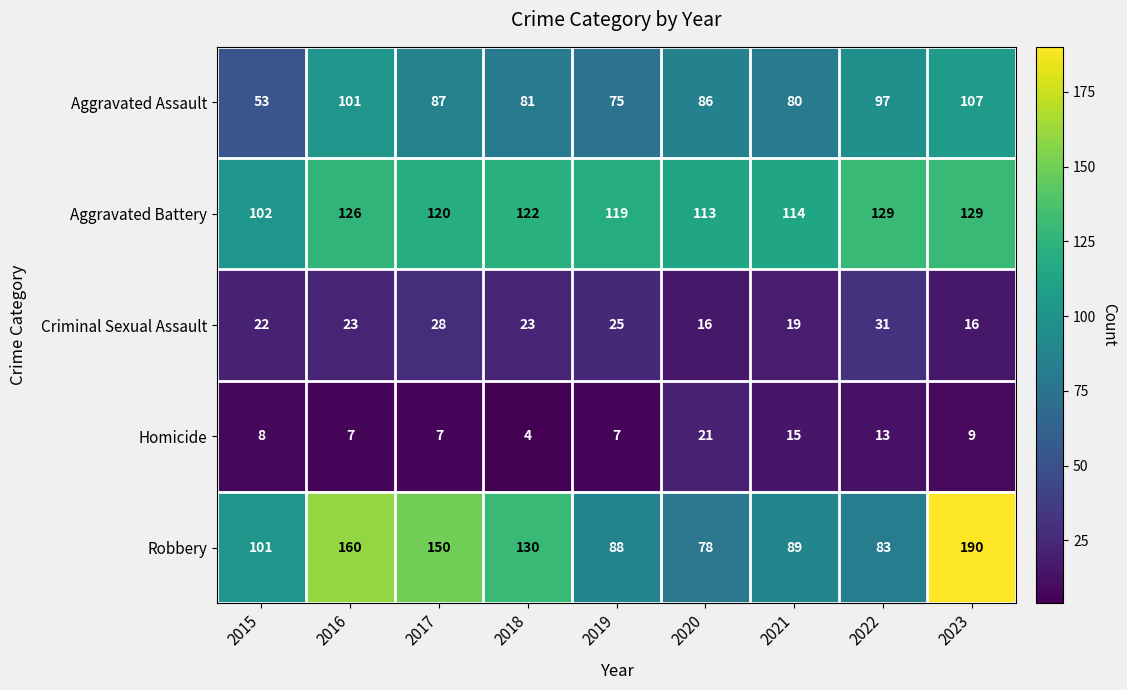

What is the total value across all series at 2017?

392